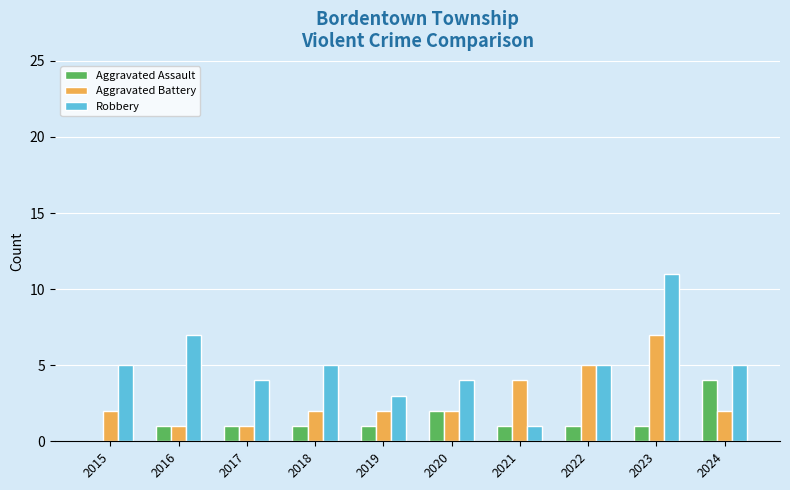

Where is Aggravated Assault nearest to the value 2?

2020